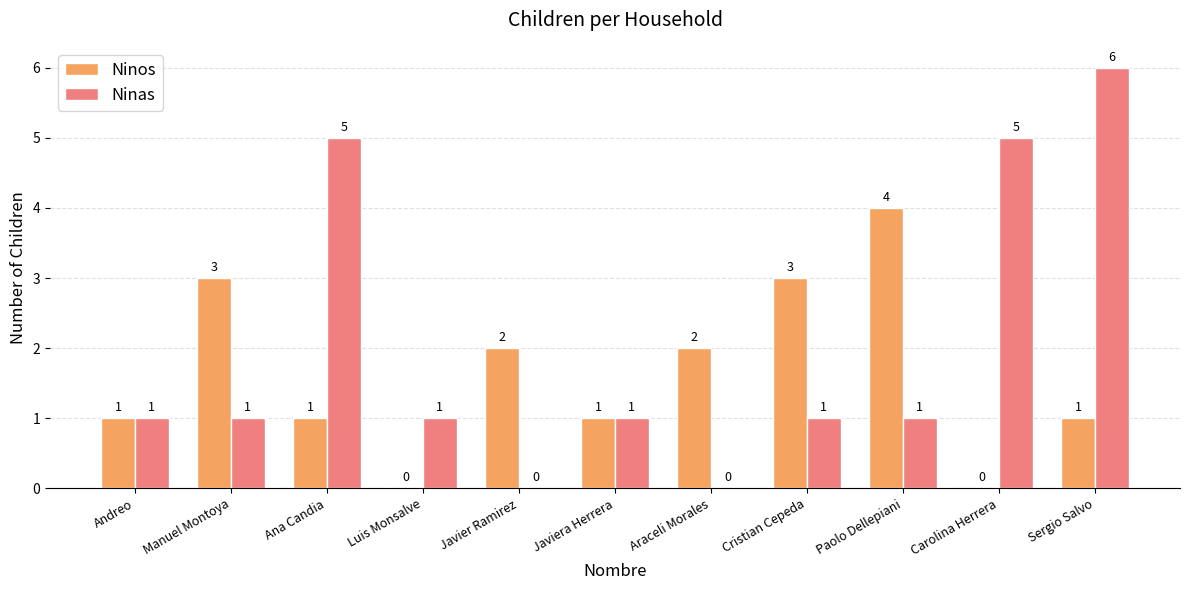

Which category has the highest value in the Ninos series?

Paolo Dellepiani